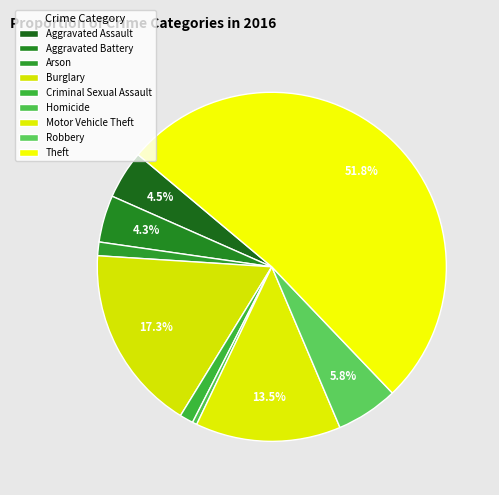

Do Homicide and Arson together represent more than half of the pie?

No